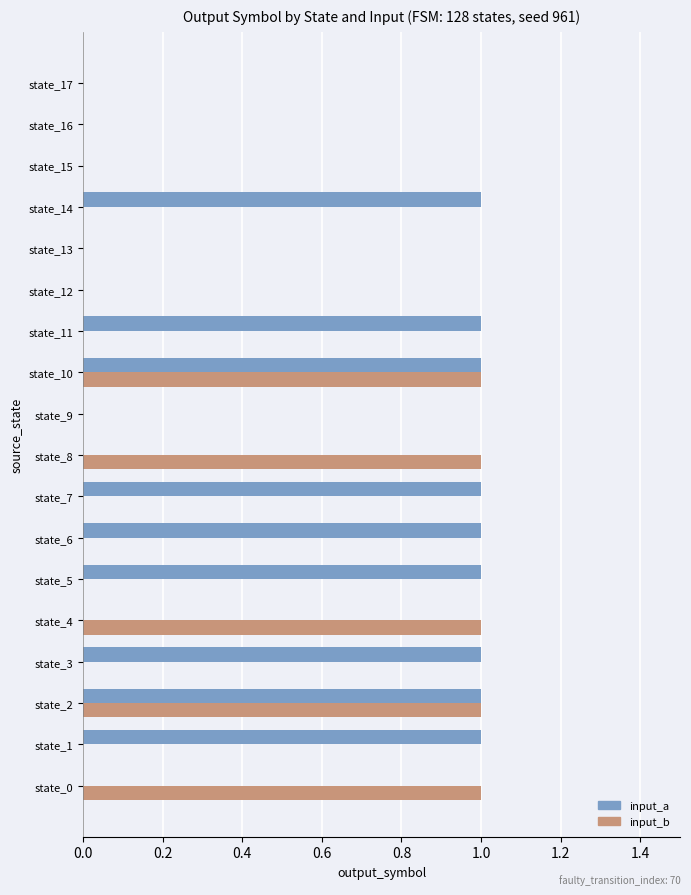

What is the sum of all input_b values?

5